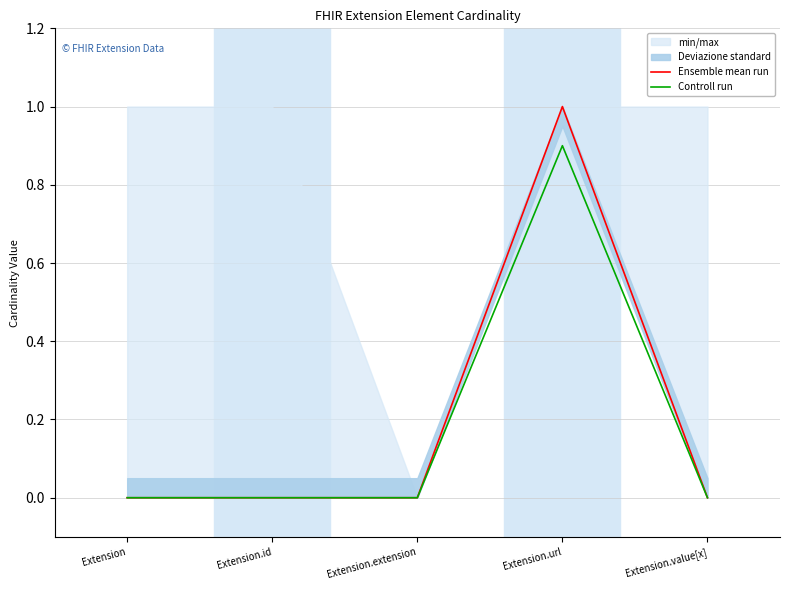

True or false: Controll run and Ensemble mean run intersect in this chart.

False